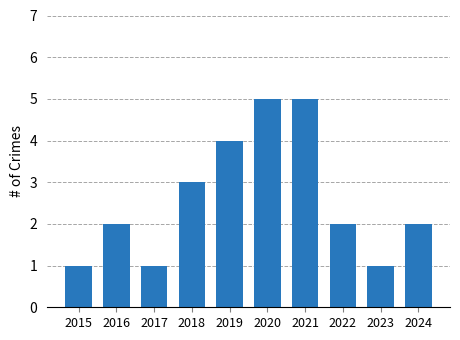

Are the bars grouped side by side (vs. stacked)?

No